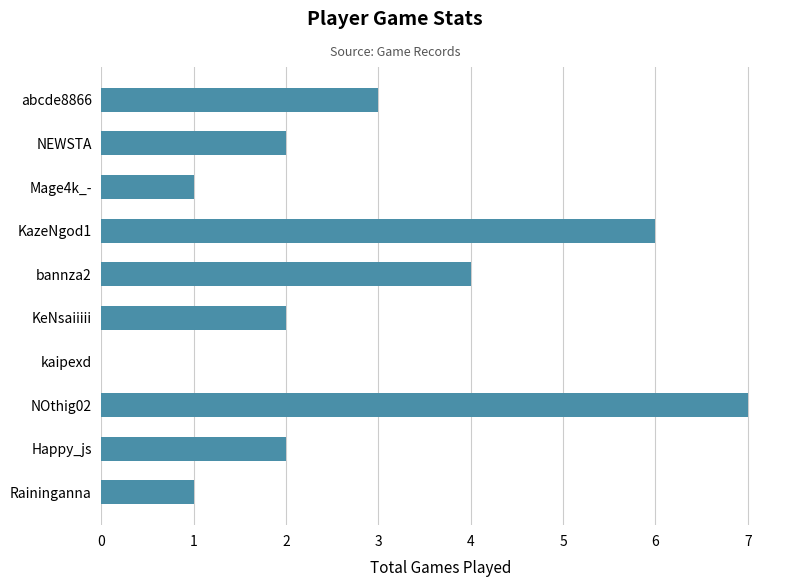

What is the sum of all values?

28